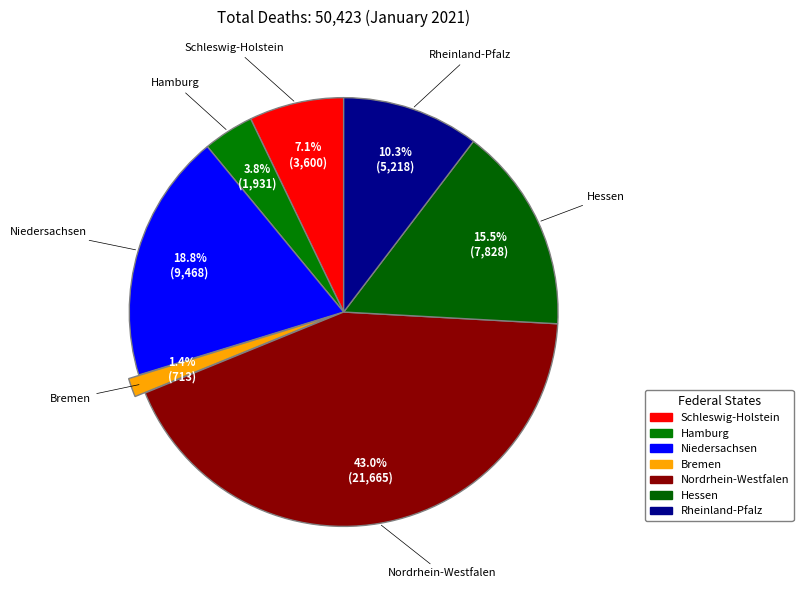

How many segments does this pie chart have?

7